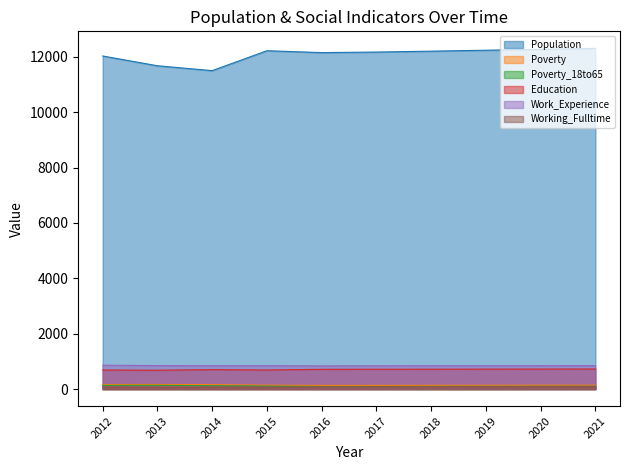

Reading right to left, transcribe all the data shown in this chart.

Population: 12302	12268	12235	12201	12169	12149	12217	11498	11674	12027
Poverty: 142	141	139	137	136	134	143	160	167	165
Poverty_18to65: 104	102	101	99	97	96	108	123	138	136
Education: 726	724	722	719	718	714	690	702	682	689
Work_Experience: 848	846	844	842	841	839	843	843	850	863
Working_Fulltime: 96	93	91	88	86	84	71	70	68	71